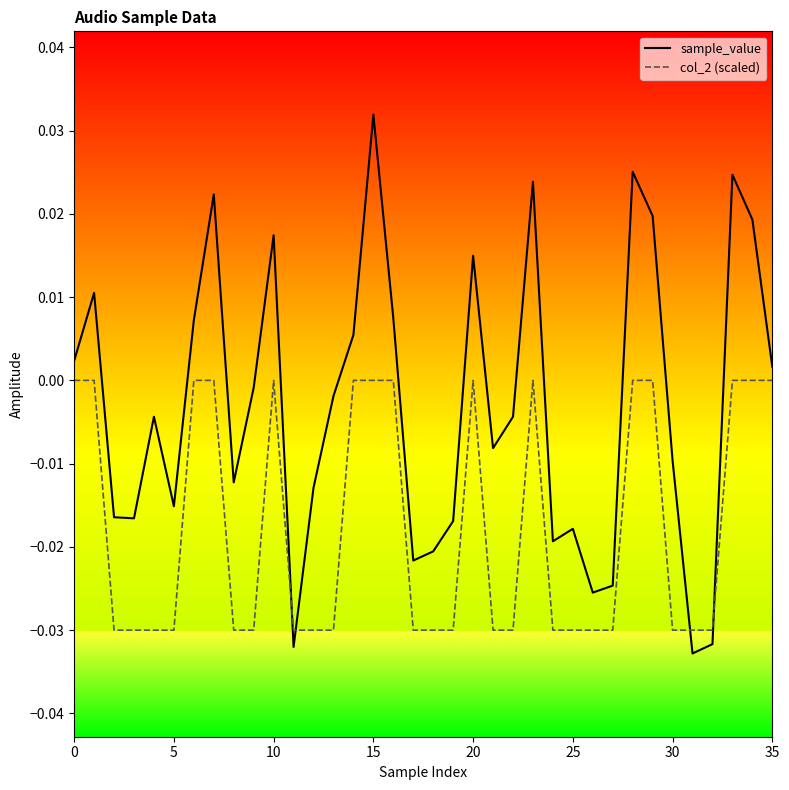

What are all the series names shown in the legend?

sample_value, col_2 (scaled)